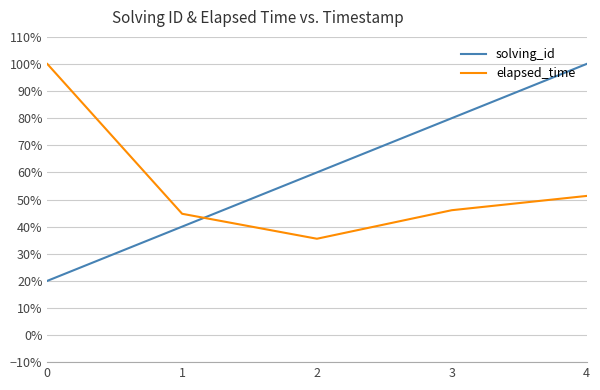

What are all the series names shown in the legend?

solving_id, elapsed_time